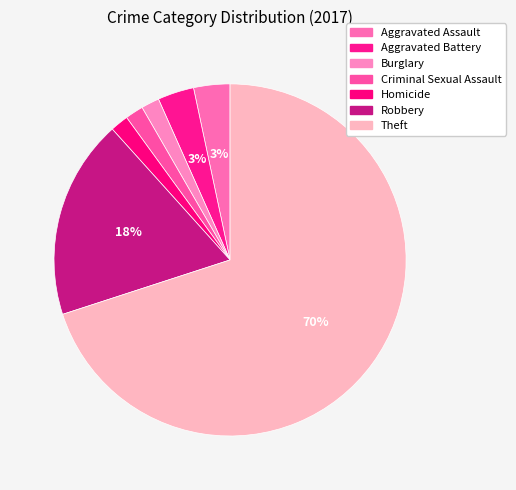

What percentage is the Robbery slice, to the nearest percent?

18%